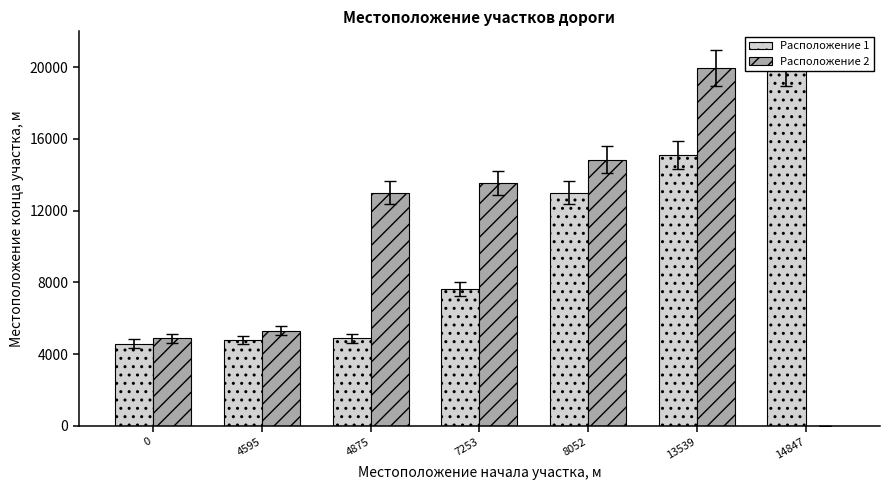

What is the maximum value for Расположение 2?

19942